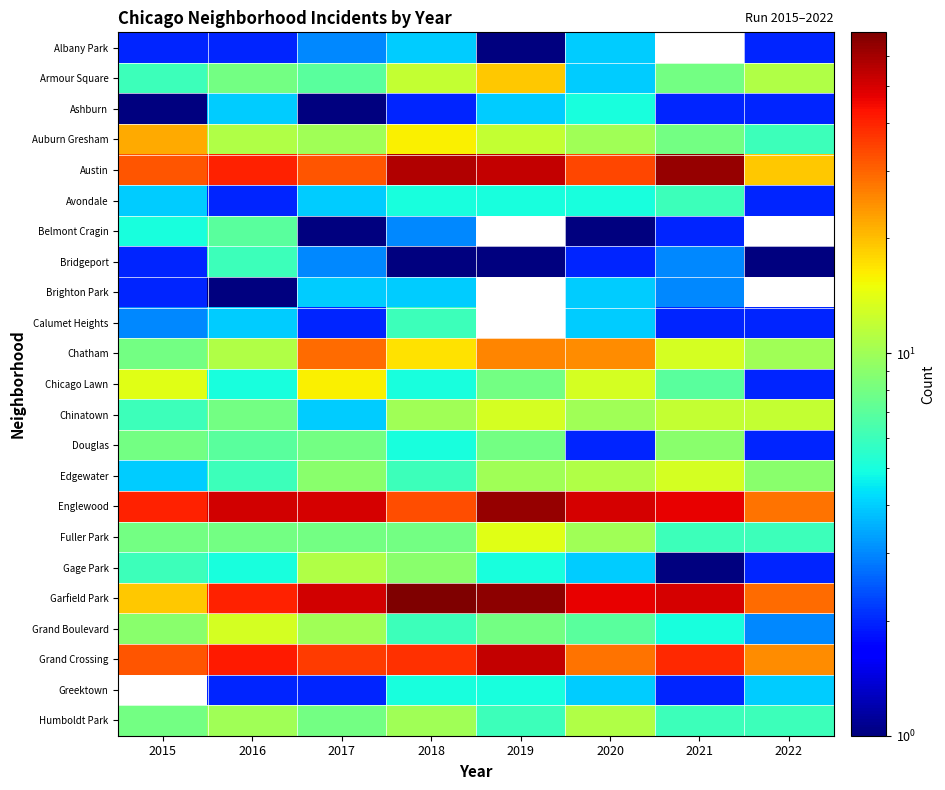

True or false: Grand Boulevard has a value of 7.9 at 2021.

False